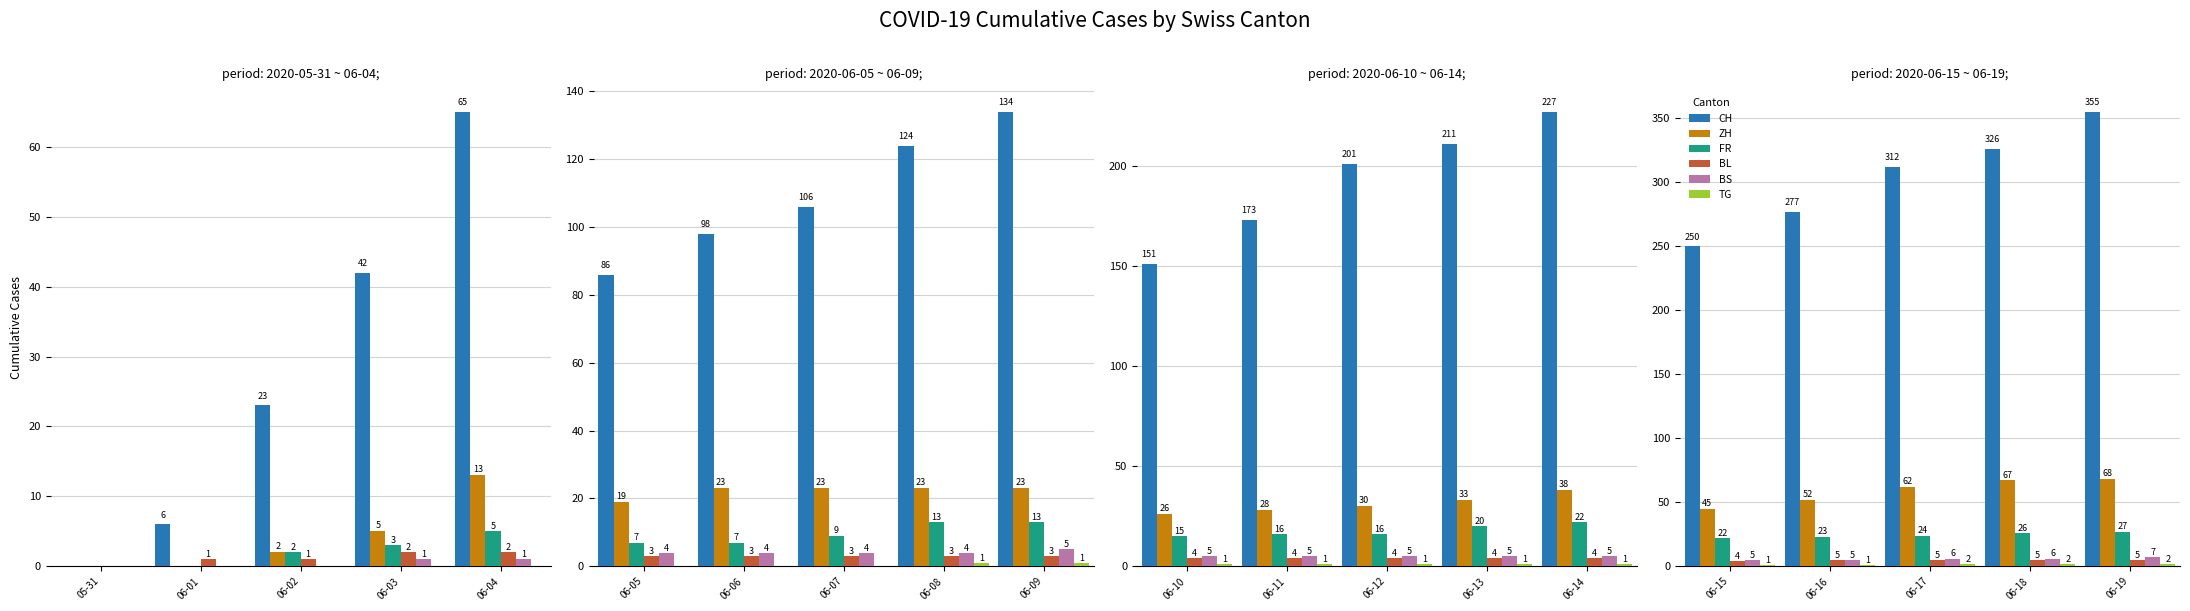

What position from the left is 06-02?

3